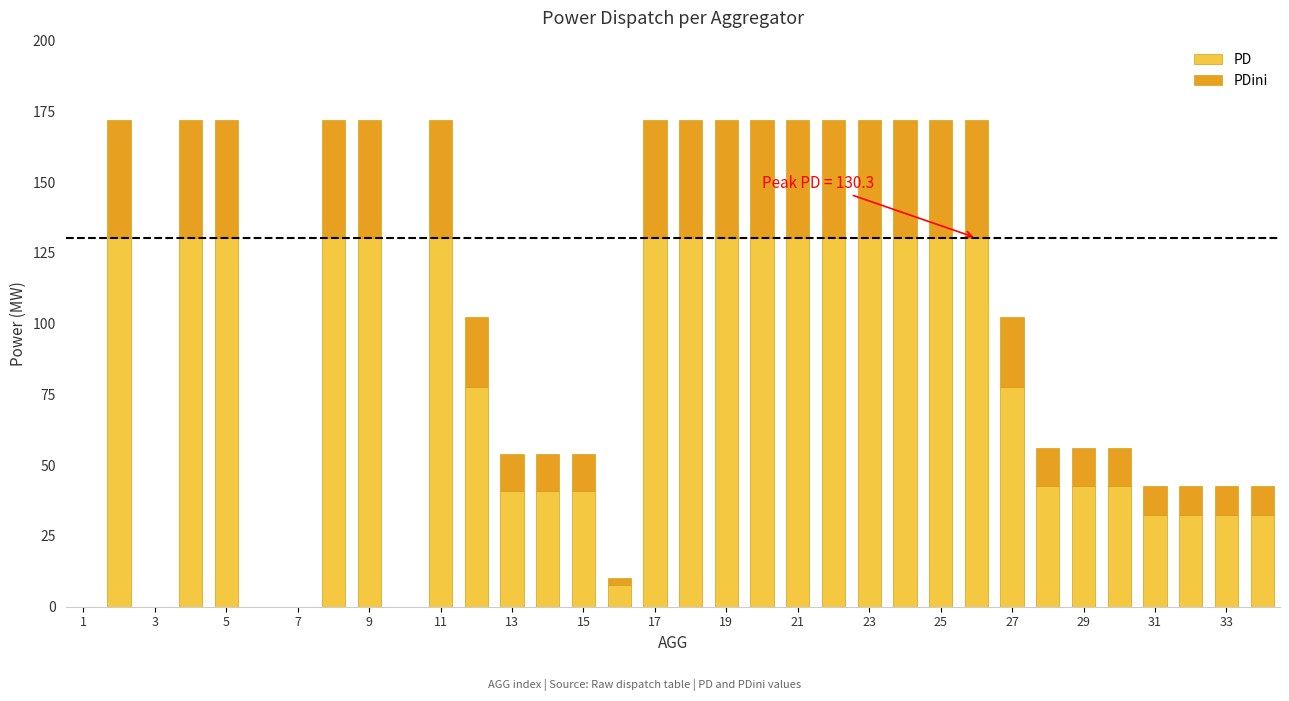

What is the highest value of the PD series?

130.3